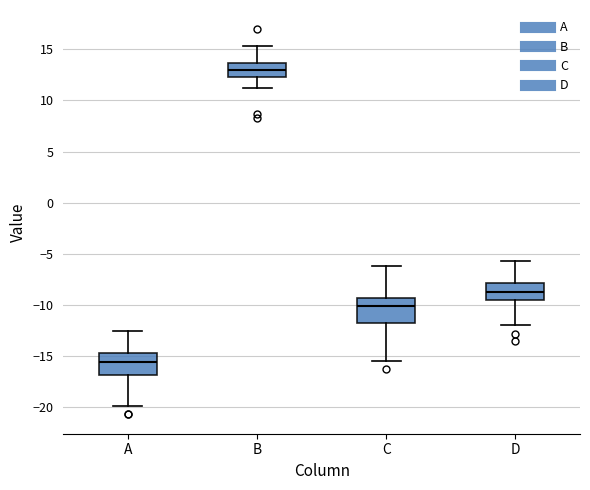

Where does the upper whisker of the box for A end on the y-axis? The values are not printed on the chart, so give them approximately, as read against the axis.

-12.5